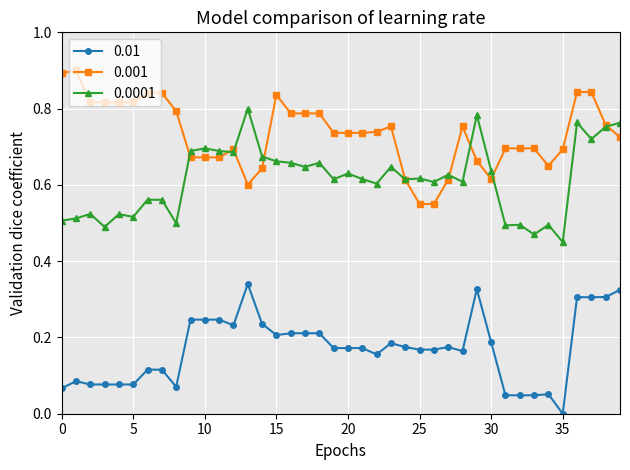

True or false: 0.001 has more than 0 points higher than both neighbors.

True